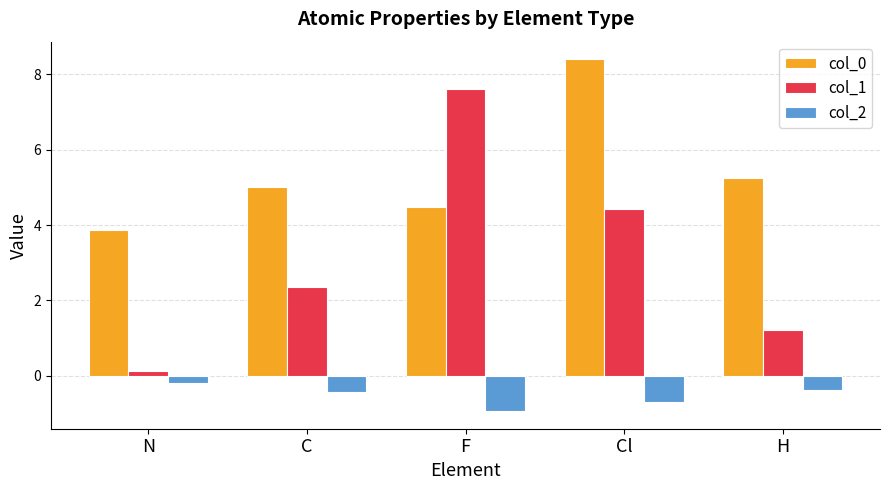

Reading left to right, what are all the values shown in this chart?

col_0: 3.9	5.0	4.5	8.4	5.2
col_1: 0.1	2.4	7.6	4.4	1.2
col_2: -0.2	-0.4	-0.9	-0.7	-0.4